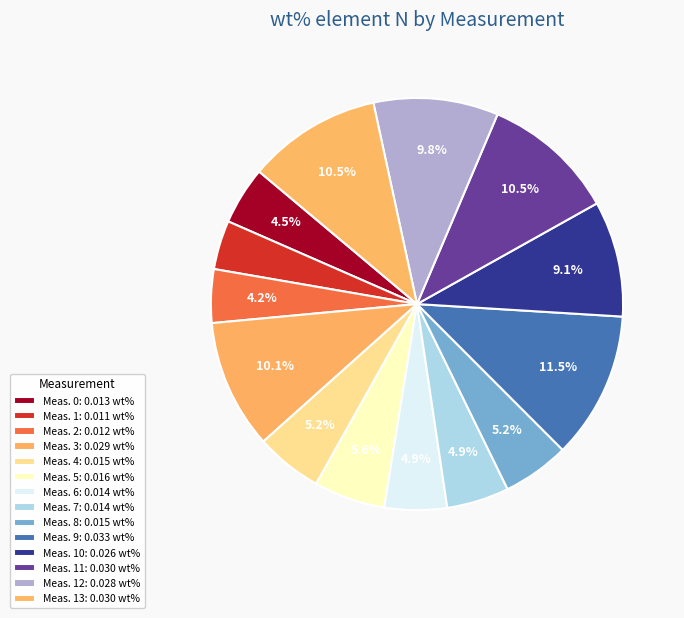

Which slice is the largest?

9